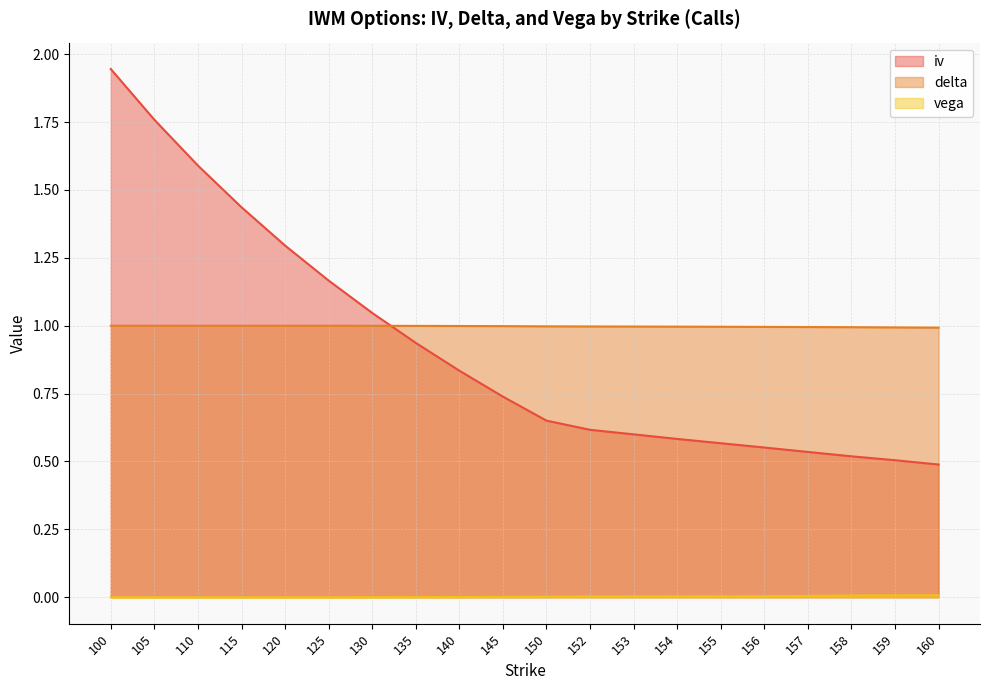

True or false: vega and delta intersect in this chart.

False